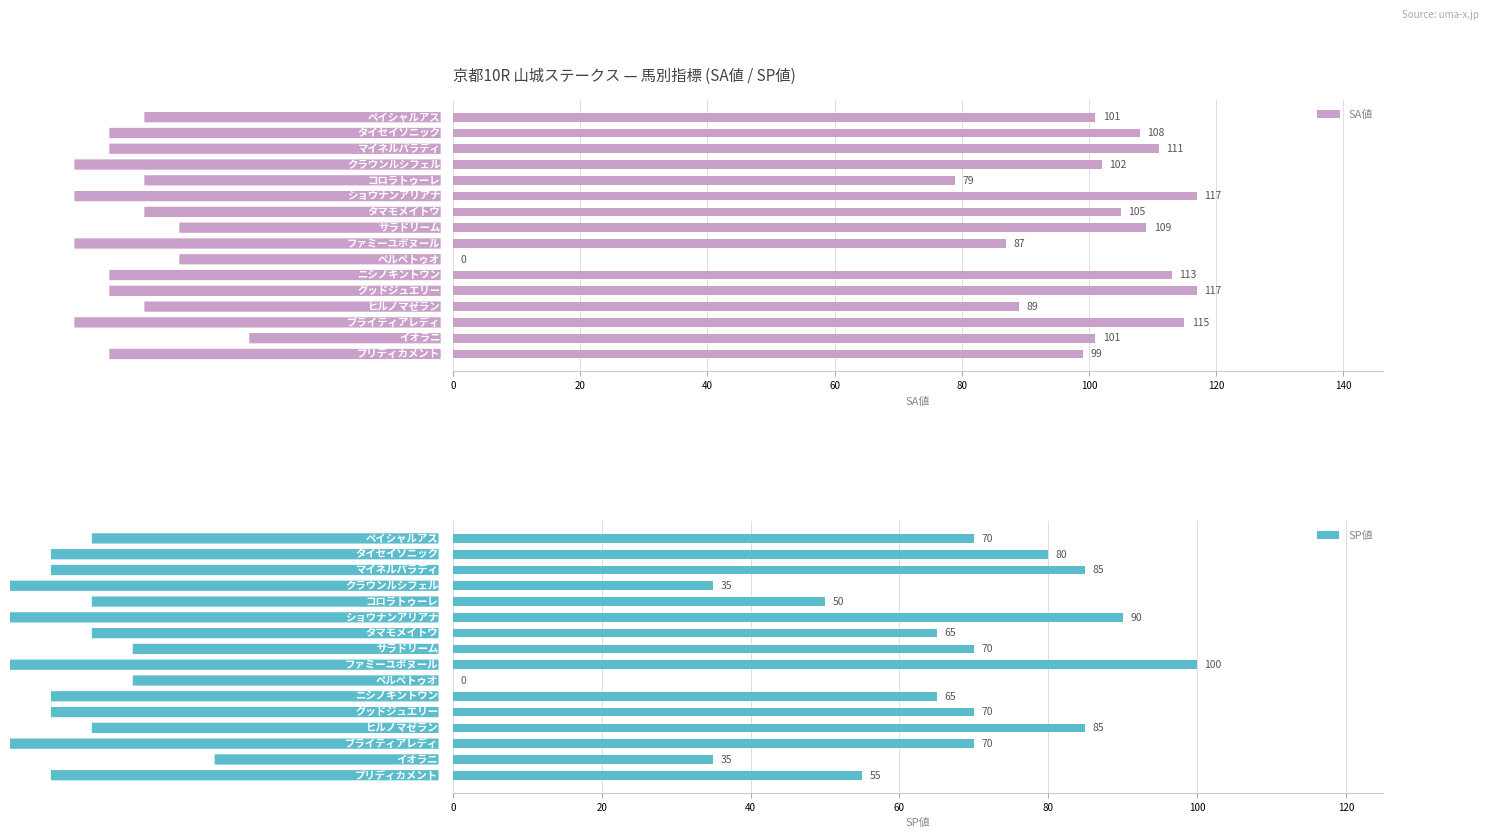

What is the sum of all SP値 values?

1025